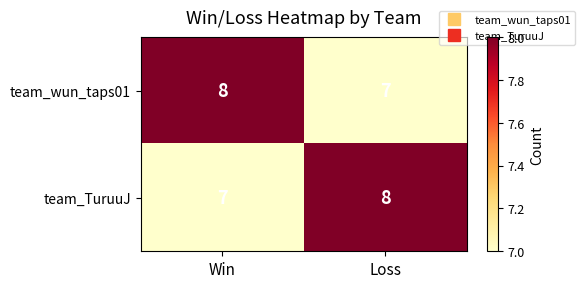

Rank the series at Loss from lowest to highest value.

team_wun_taps01, team_TuruuJ